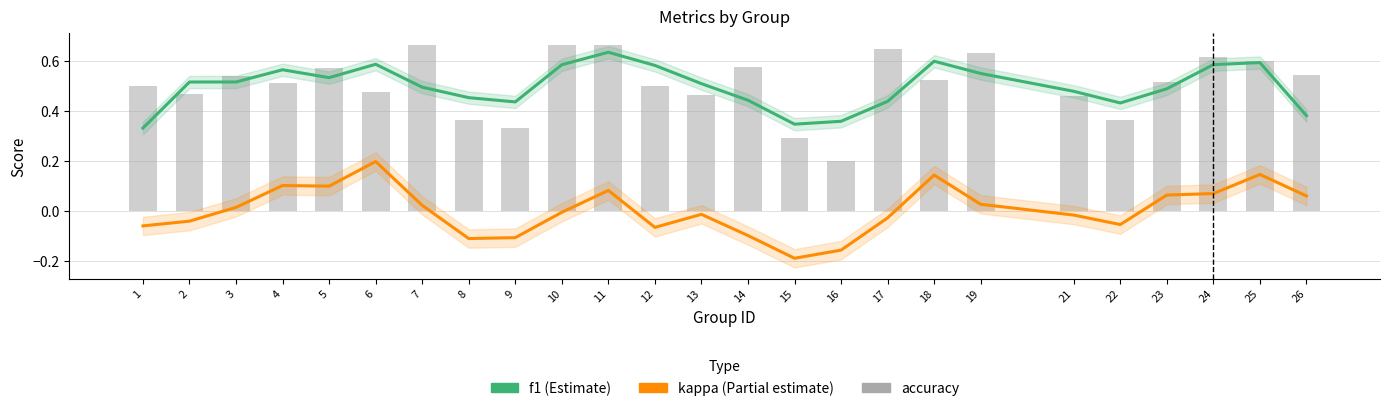

Reading left to right, what are all the values shown in this chart?

f1: 0.3	0.5	0.5	0.6	0.5	0.6	0.5	0.5	0.4	0.6	0.6	0.6	0.5	0.4	0.3	0.4	0.4	0.6	0.6	0.5	0.4	0.5	0.6	0.6	0.4
kappa: -0.1	-0.0	0.0	0.1	0.1	0.2	0.0	-0.1	-0.1	-0.0	0.1	-0.1	-0.0	-0.1	-0.2	-0.2	-0.0	0.1	0.0	-0.0	-0.1	0.1	0.1	0.1	0.1
accuracy: 0.5	0.5	0.5	0.5	0.6	0.5	0.7	0.4	0.3	0.7	0.7	0.5	0.5	0.6	0.3	0.2	0.7	0.5	0.6	0.5	0.4	0.5	0.6	0.6	0.5